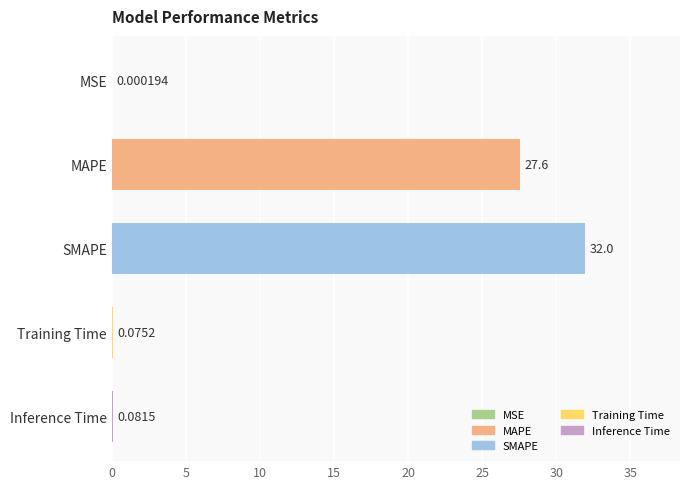

What is the sum of the values at MAPE and MSE?

27.6